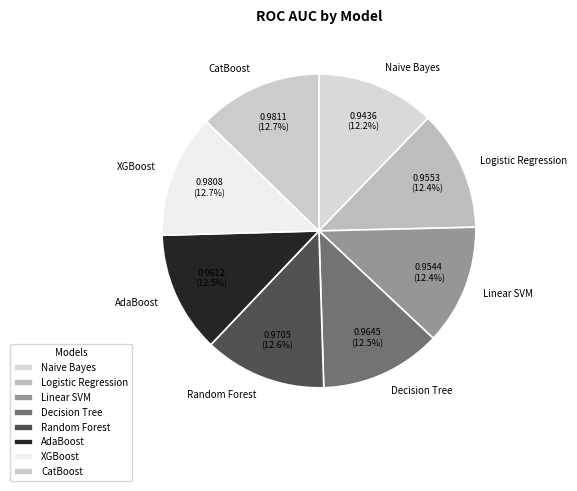

Is the sum of XGBoost and Random Forest greater than half?

No